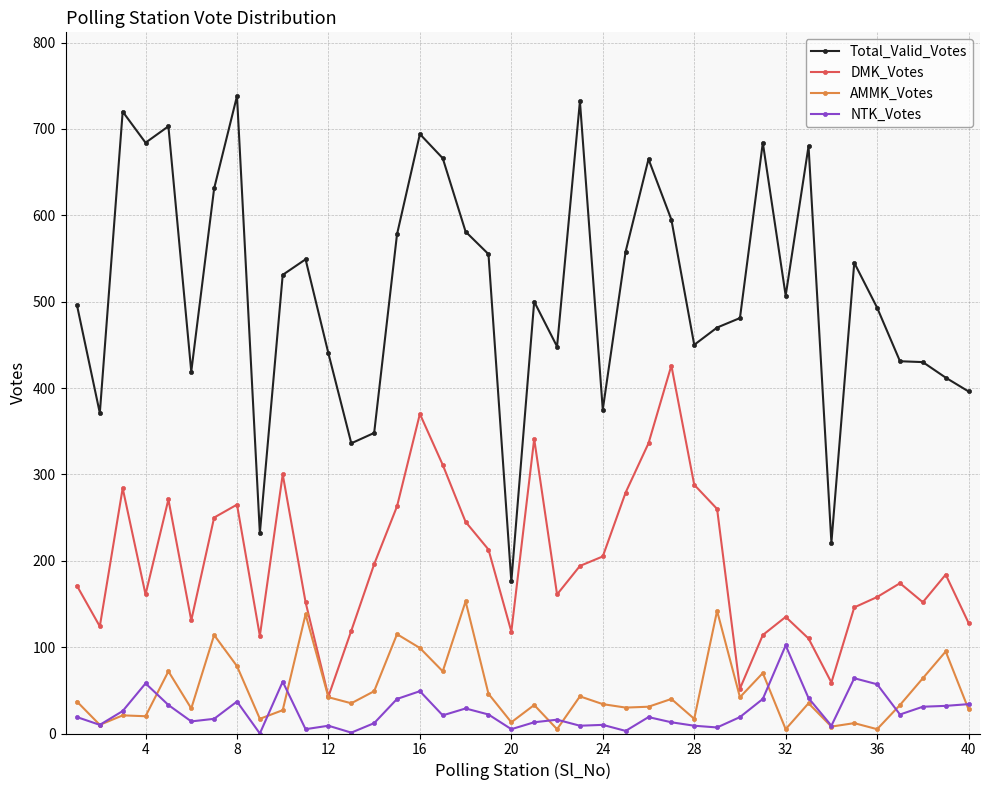

Which series has the largest range (max minus min)?

Total_Valid_Votes